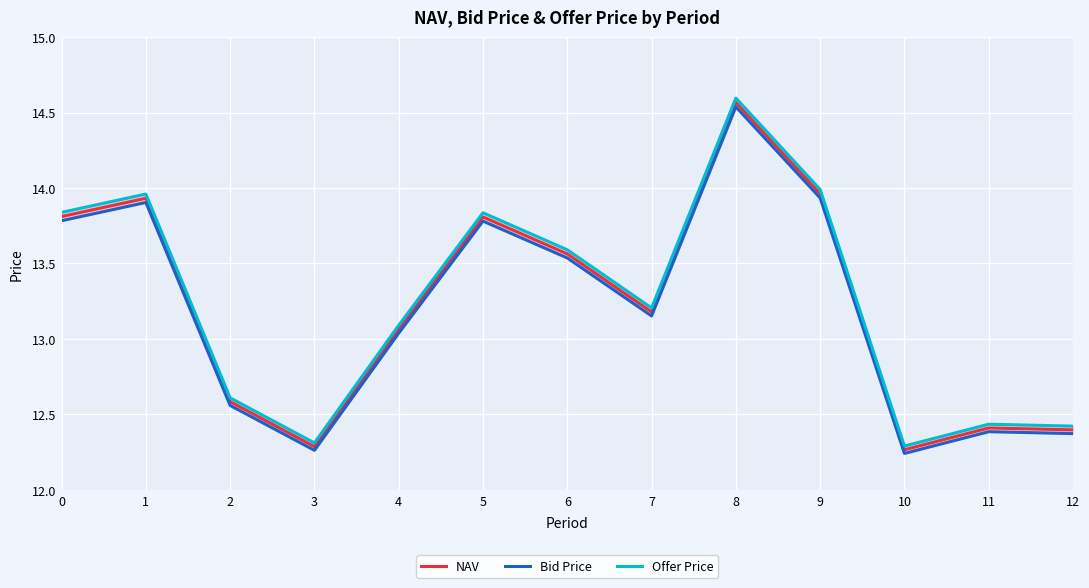

What is the average value of the Offer Price series?

13.2